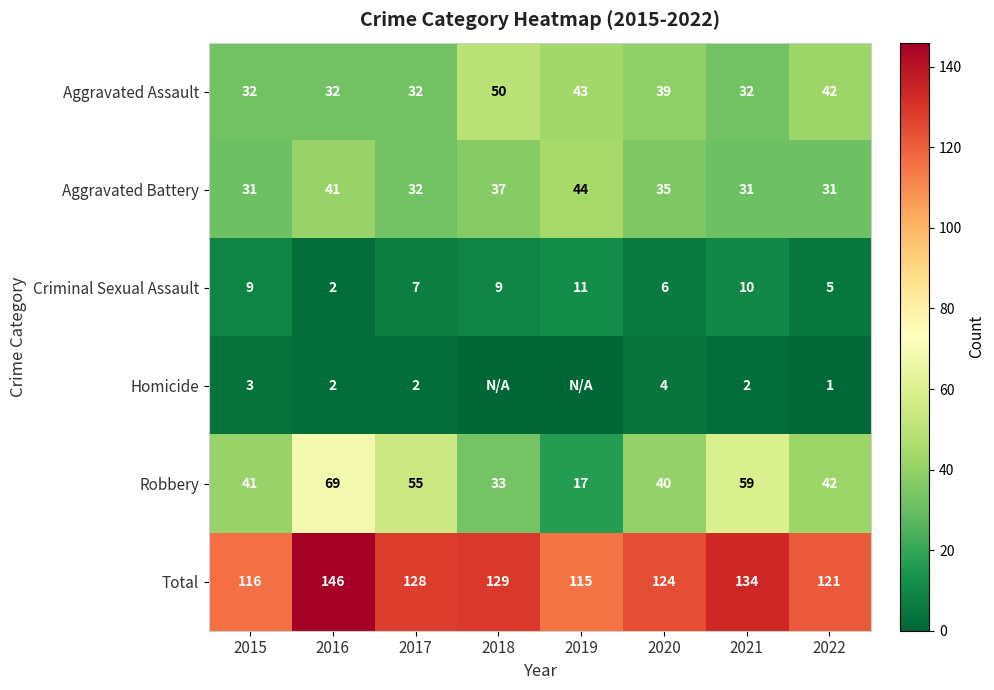

What is the sum of the Robbery values at 2020 and 2021?

99